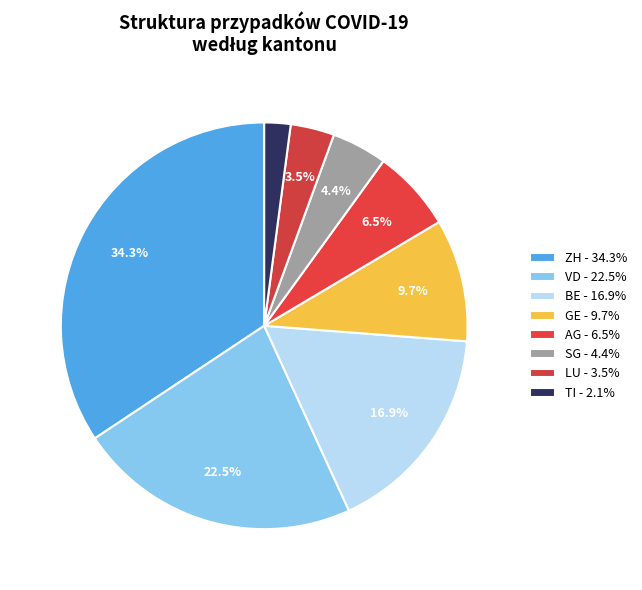

To the nearest percent, what is the difference between the TI and AG slice percentages?

4%